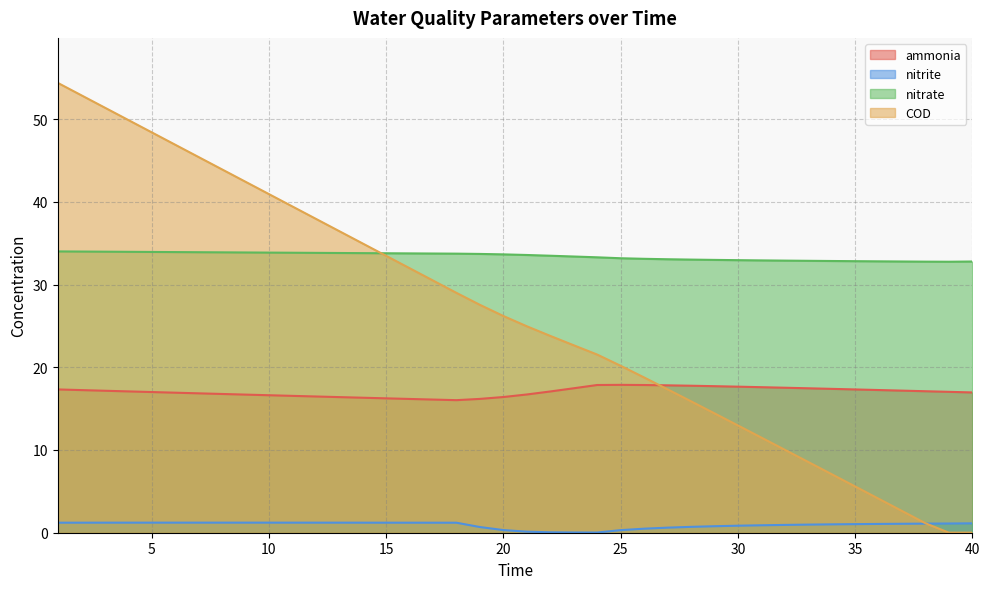

Is the value of nitrite at 8 greater than the value of ammonia at 19?

No